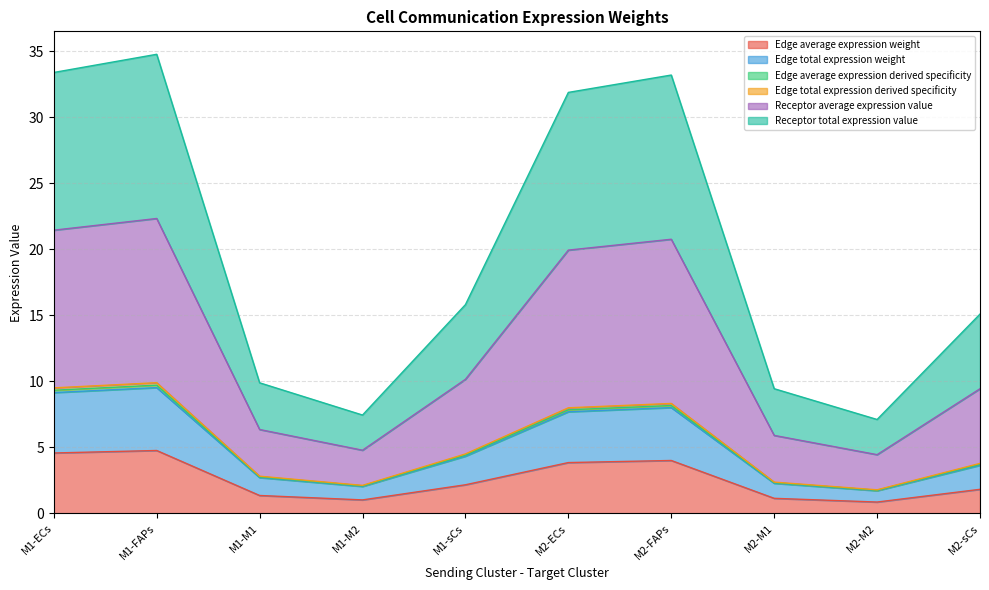

Is it true that Edge total expression weight equals 2.2 at M1-FAPs?

False